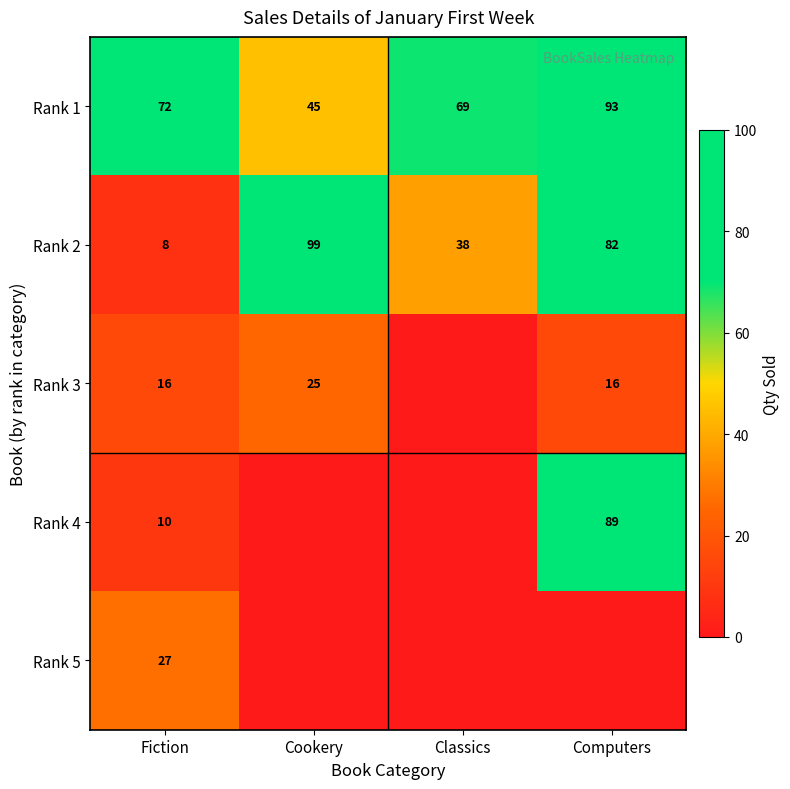

True or false: Rank 2 has a value of 12 at Fiction.

False